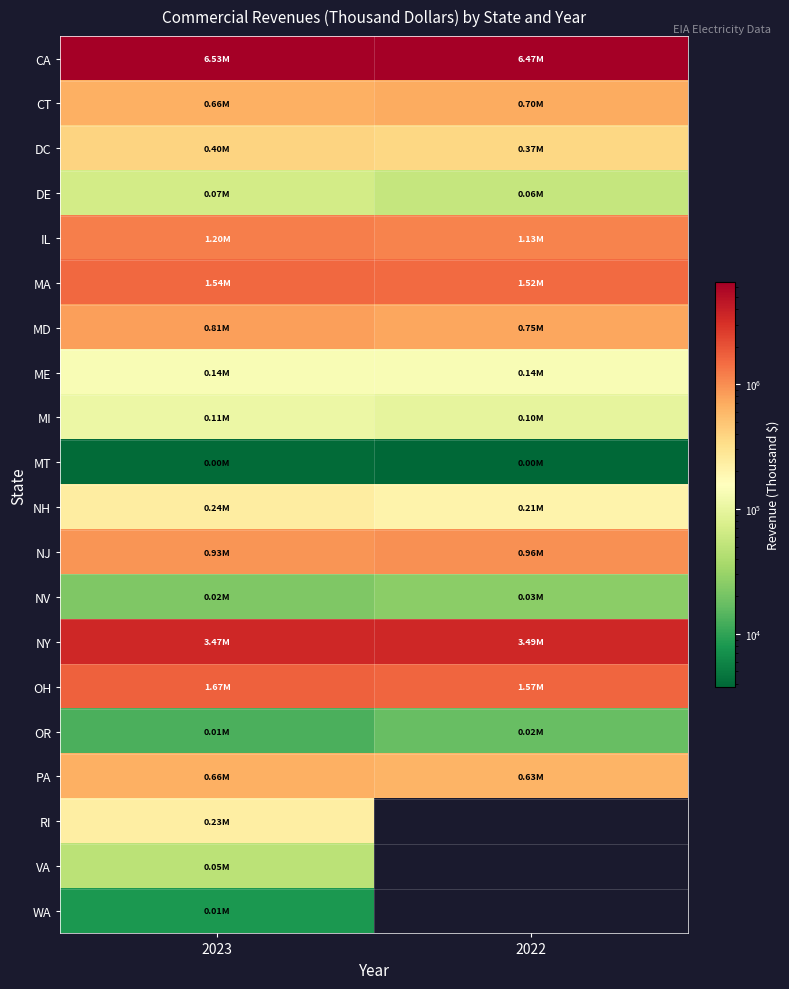

Where is DC nearest to the value 383729?

2022